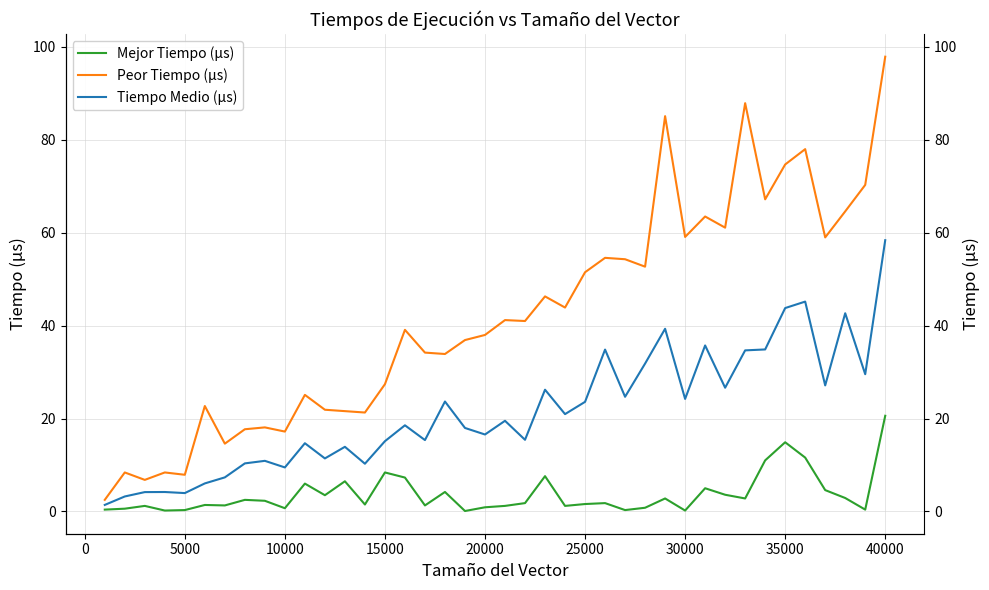

Is the value of Mejor Tiempo (µs) at 36 greater than the value of Peor Tiempo (µs) at 32?

No